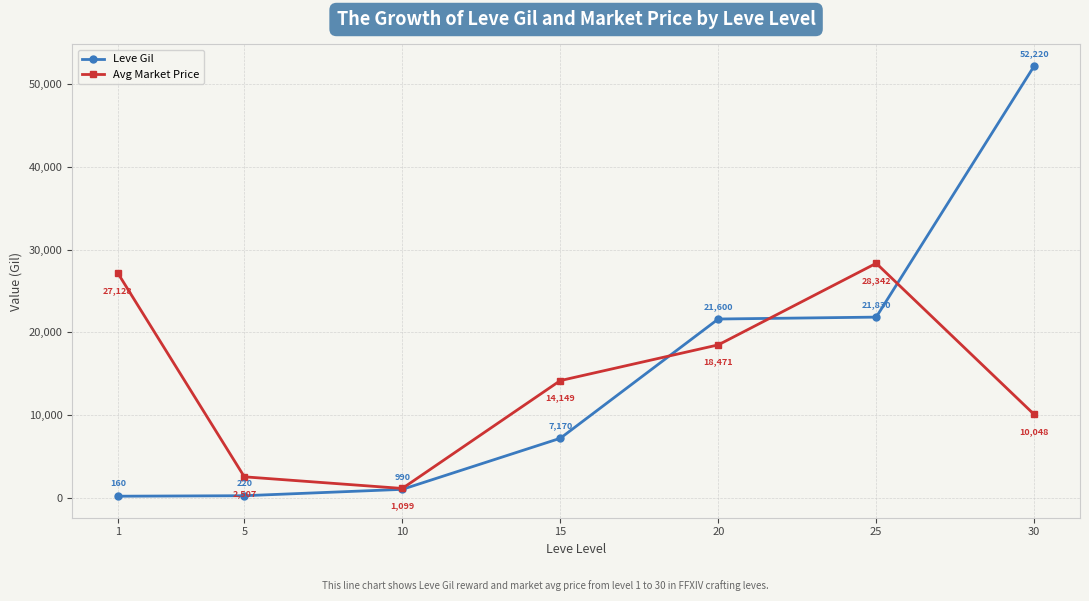

What is the value of the Leve Gil point at the 5th from the left?

21600